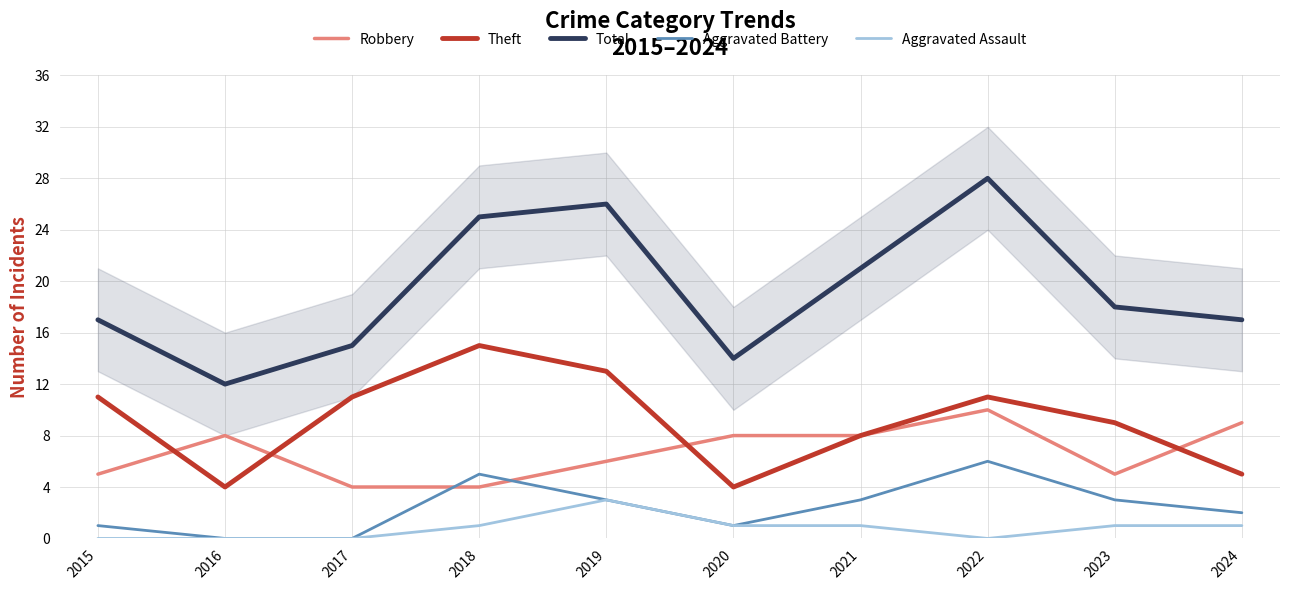

How many interior local valleys does the Robbery series have?

1